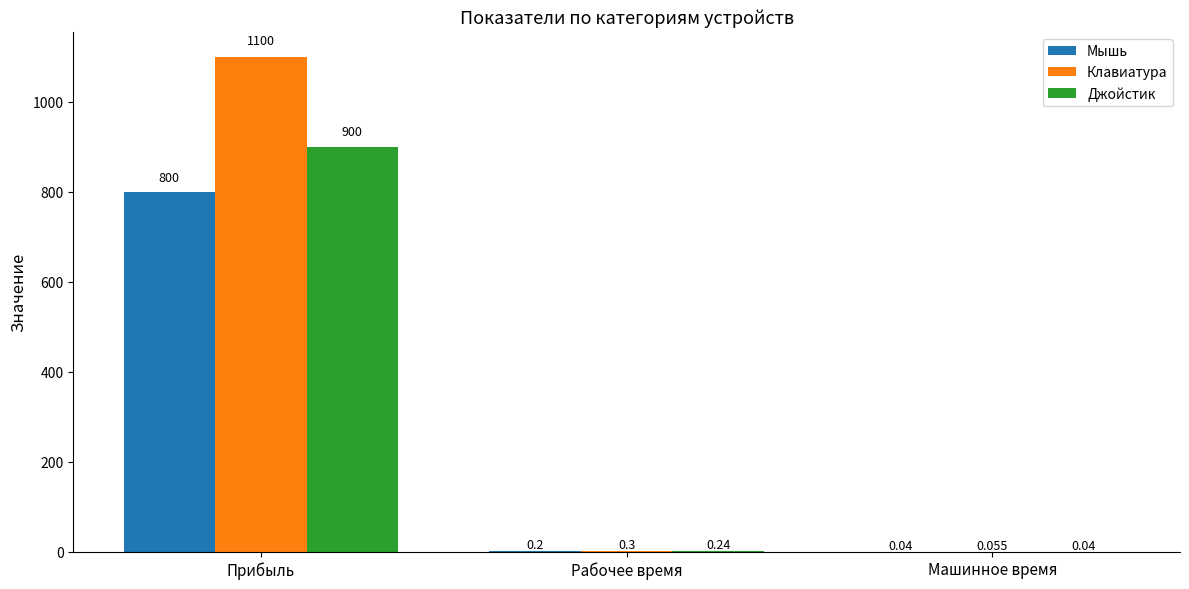

Between Прибыль and Машинное время, which series saw the biggest shift?

Клавиатура